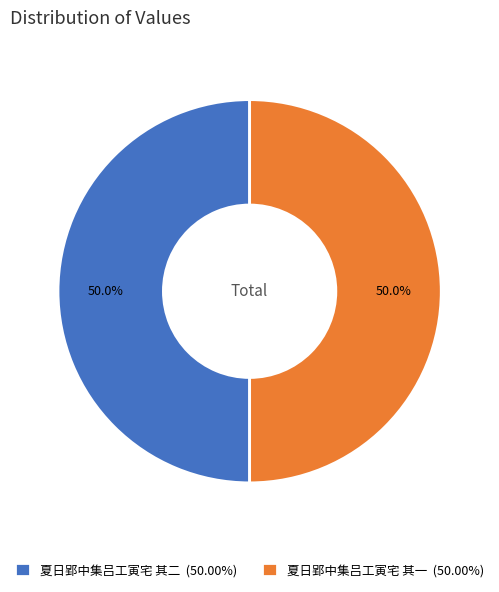

Combined, do 夏日郢中集吕工寅宅 其一 (50.00%) and 夏日郢中集吕工寅宅 其二 (50.00%) account for over 50%?

Yes